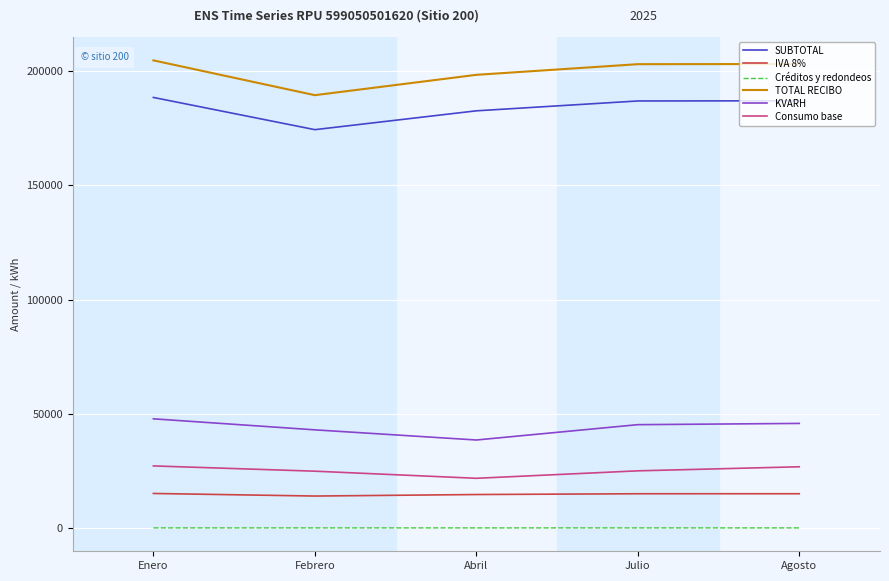

Is the value of Consumo base at Febrero greater than the value of IVA 8% at Febrero?

Yes